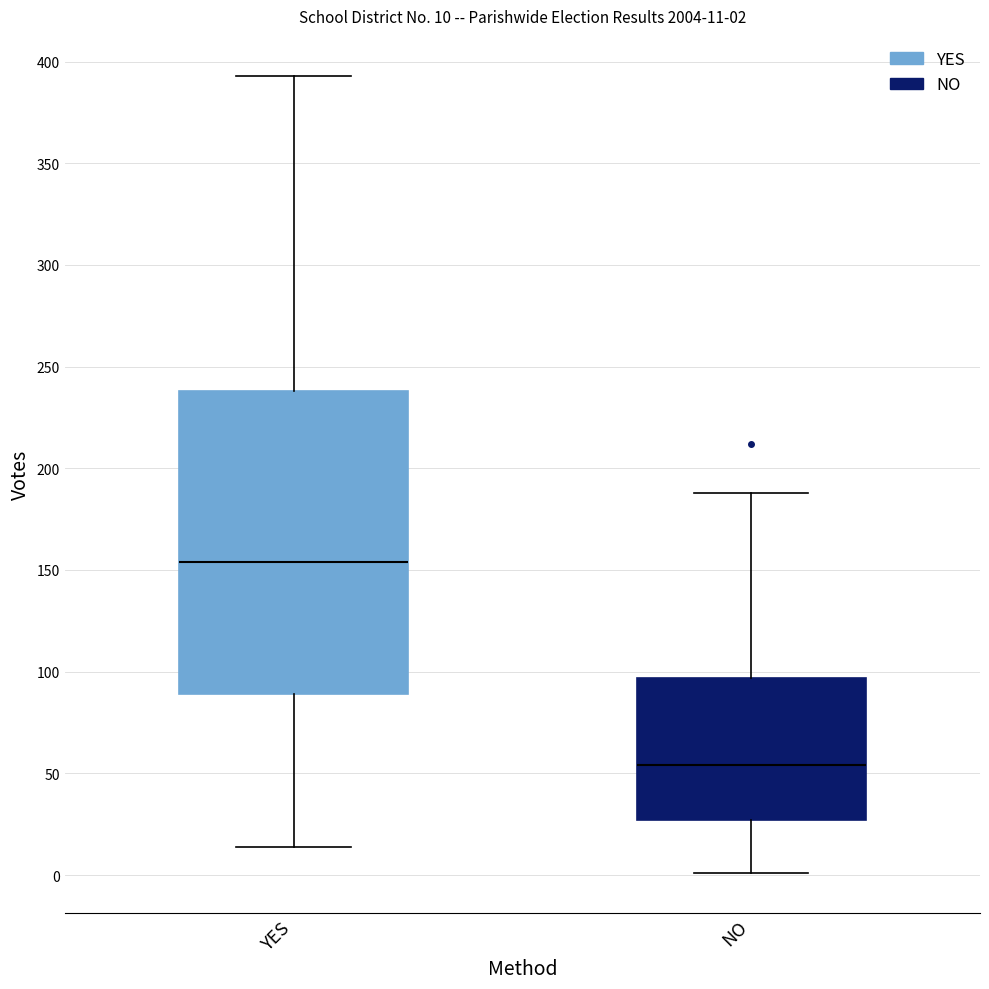

Comparing the boxes themselves (not the whiskers), which one is the tallest?

YES